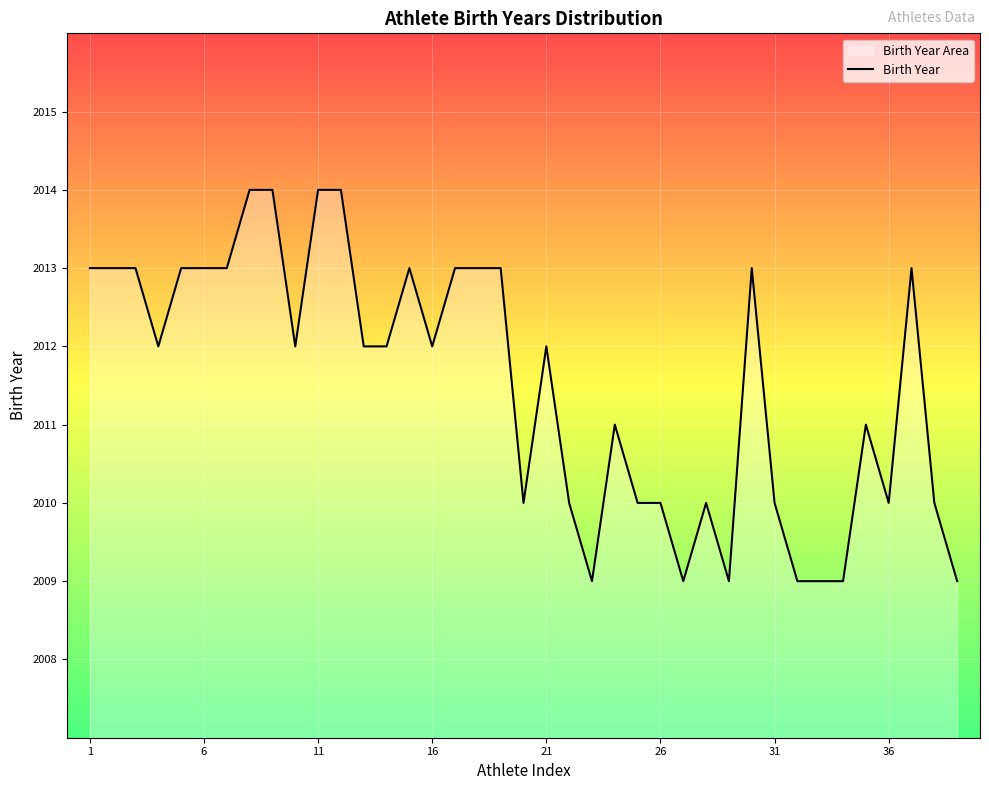

The value at 11 is 2014. True or false?

True